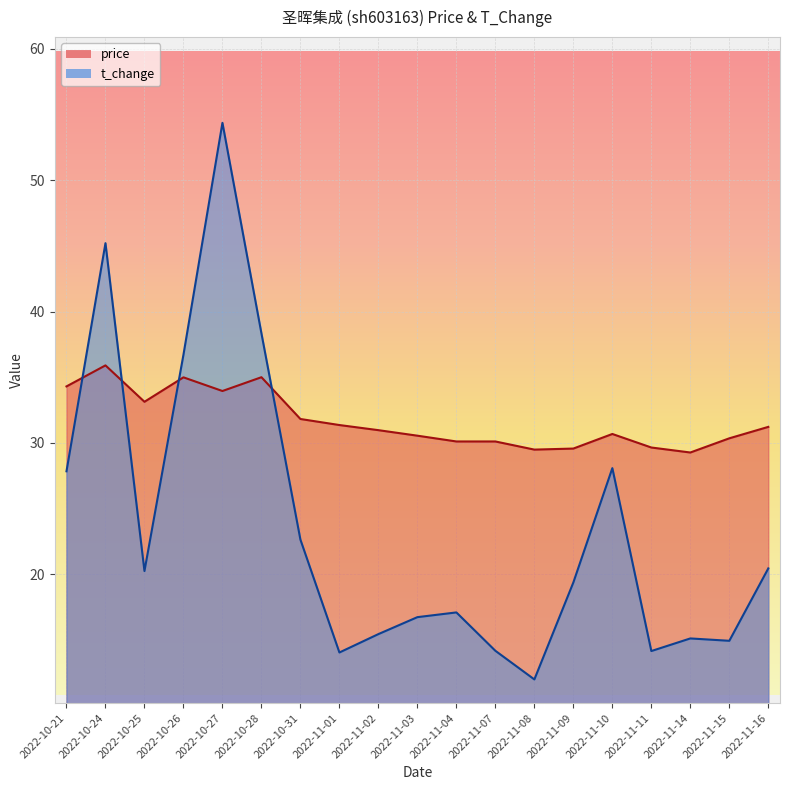

What is the average value of the t_change series?

23.5